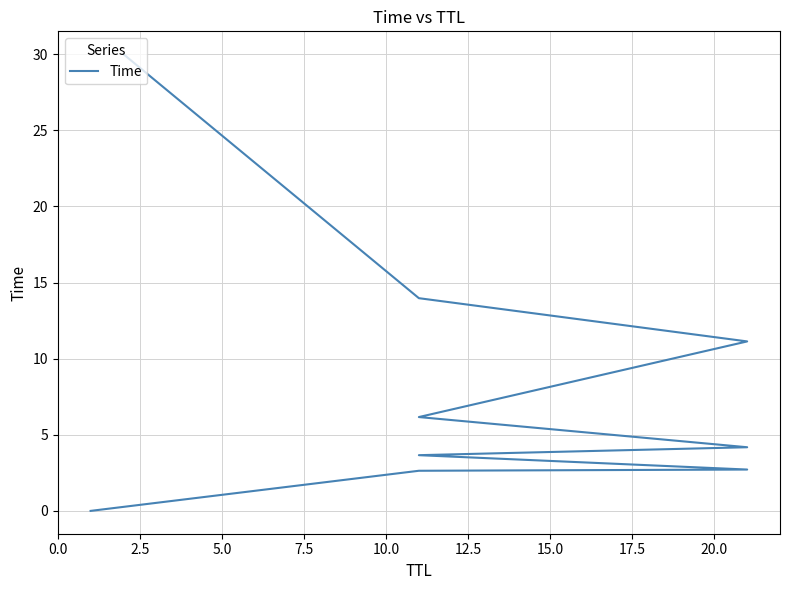

The value at 10.0 is 0.9. True or false?

False